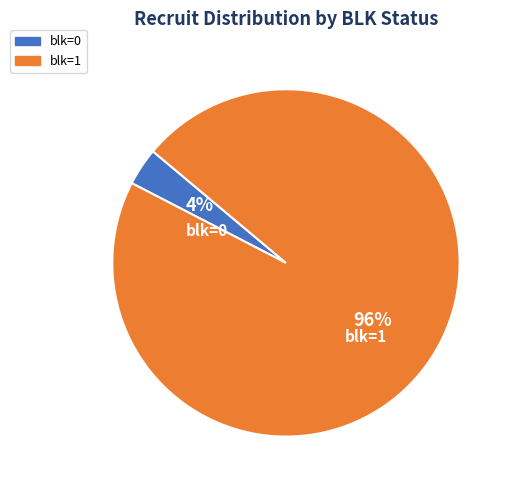

What percentage is the blk=1 slice, to the nearest percent?

96%